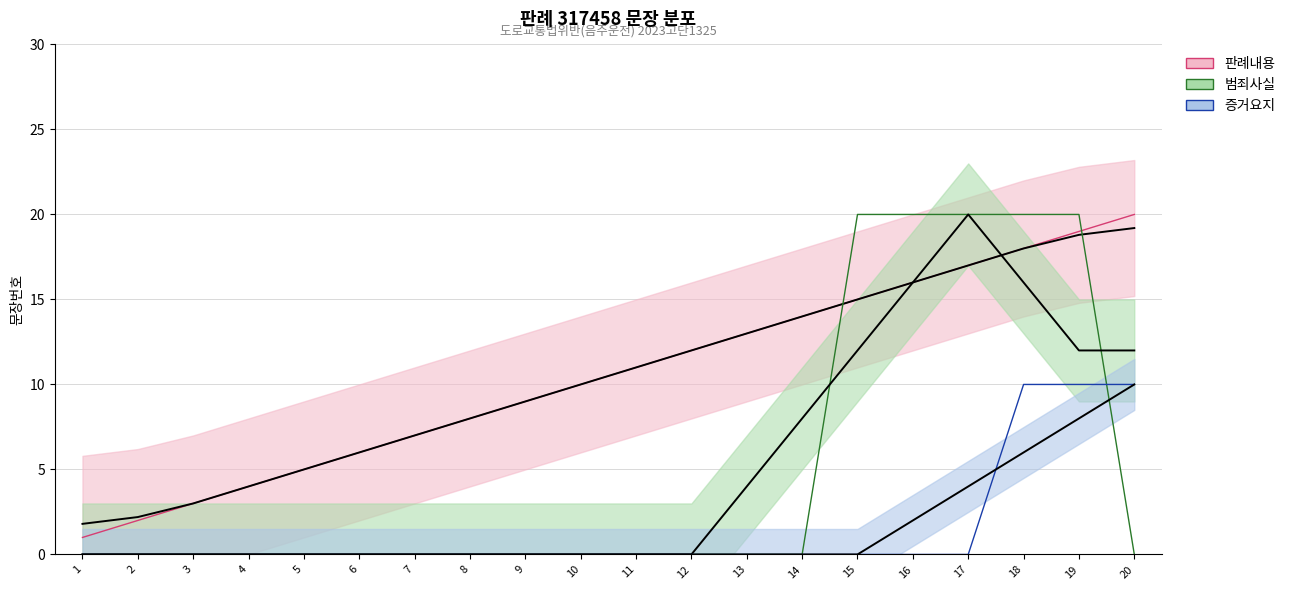

What is the value of the 증거요지 point at the 19th from the left?

10